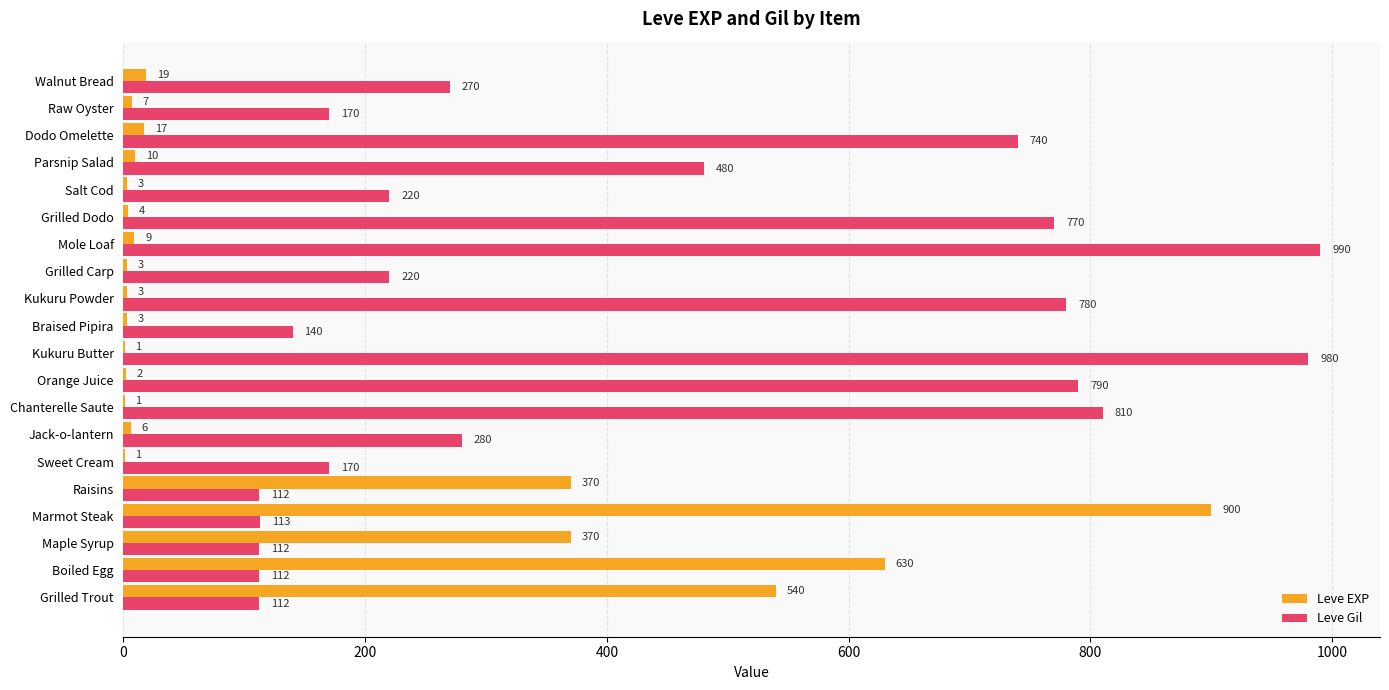

What is the sum of all Leve Gil values?

8371